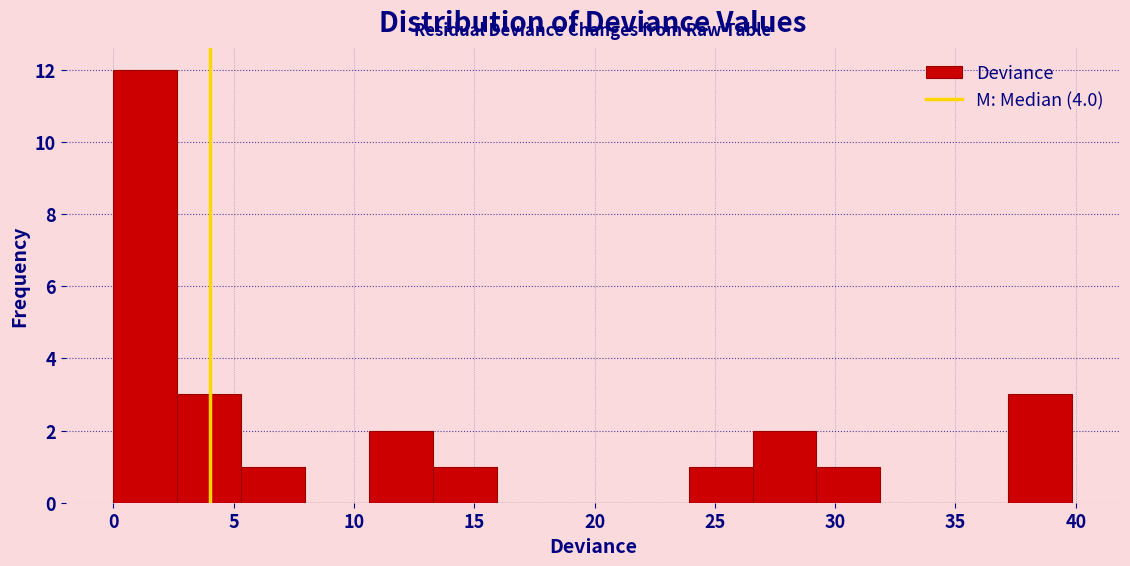

Reading left to right, list every bar in this chart as the range it spans on the x-axis followed by its height. Neither the bar edges nor the heights are printed on the chart, so give them approximately, as read against the axes.

0.0 to 2.5: 12
2.5 to 5.5: 3
5.5 to 8.0: 1
8.0 to 10.5: 0
10.5 to 13.5: 2
13.5 to 16.0: 1
16.0 to 18.5: 0
18.5 to 21.5: 0
21.5 to 24.0: 0
24.0 to 26.5: 1
26.5 to 29.0: 2
29.0 to 32.0: 1
32.0 to 34.5: 0
34.5 to 37.0: 0
37.0 to 40.0: 3